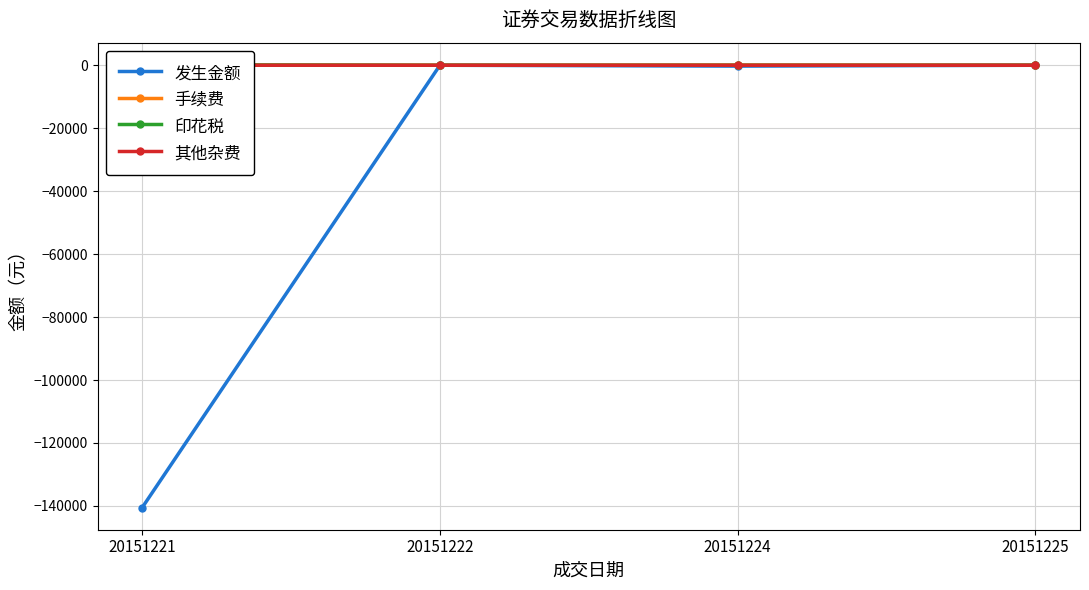

What is the smallest value displayed?

-140516.5